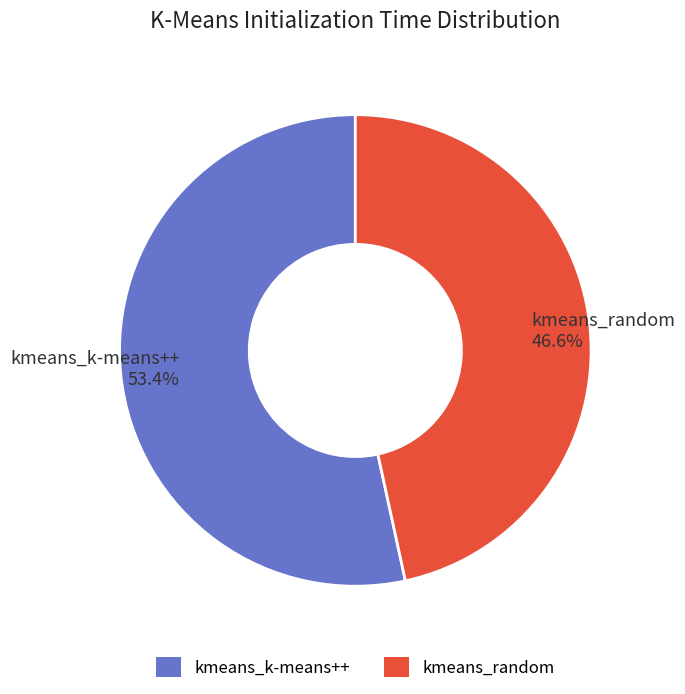

How much of the chart is everything except kmeans_random?

53.4%